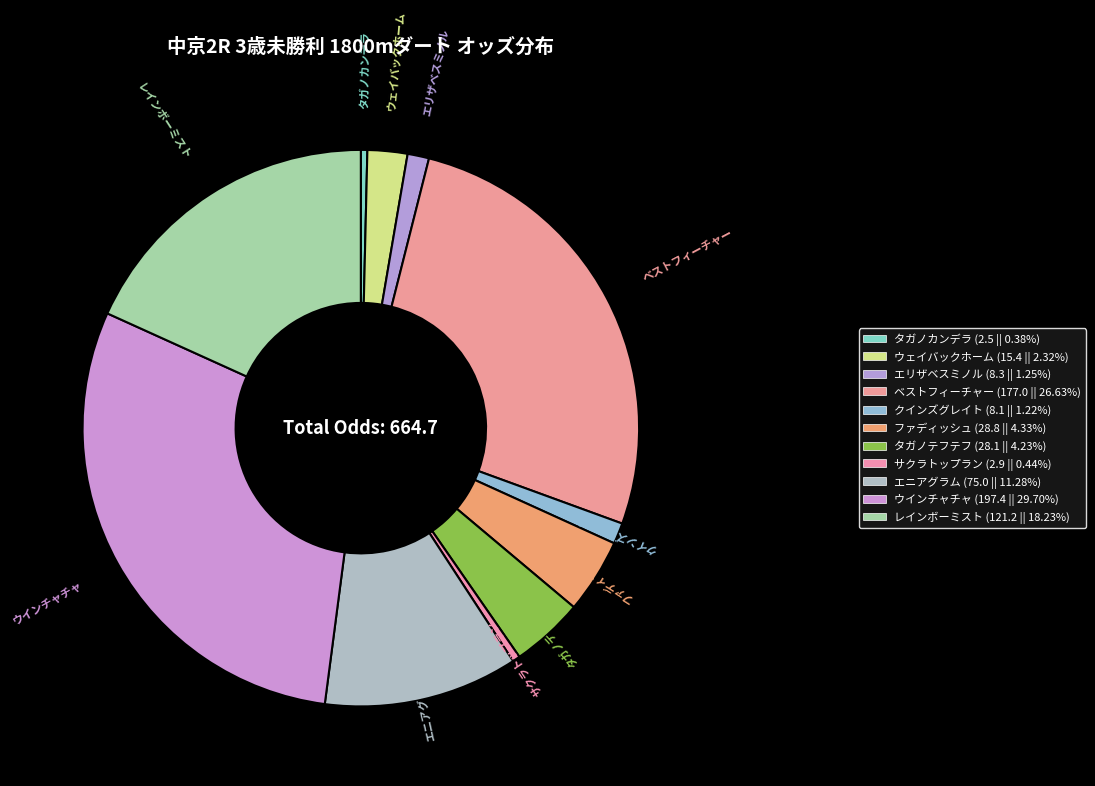

How many segments does this pie chart have?

11